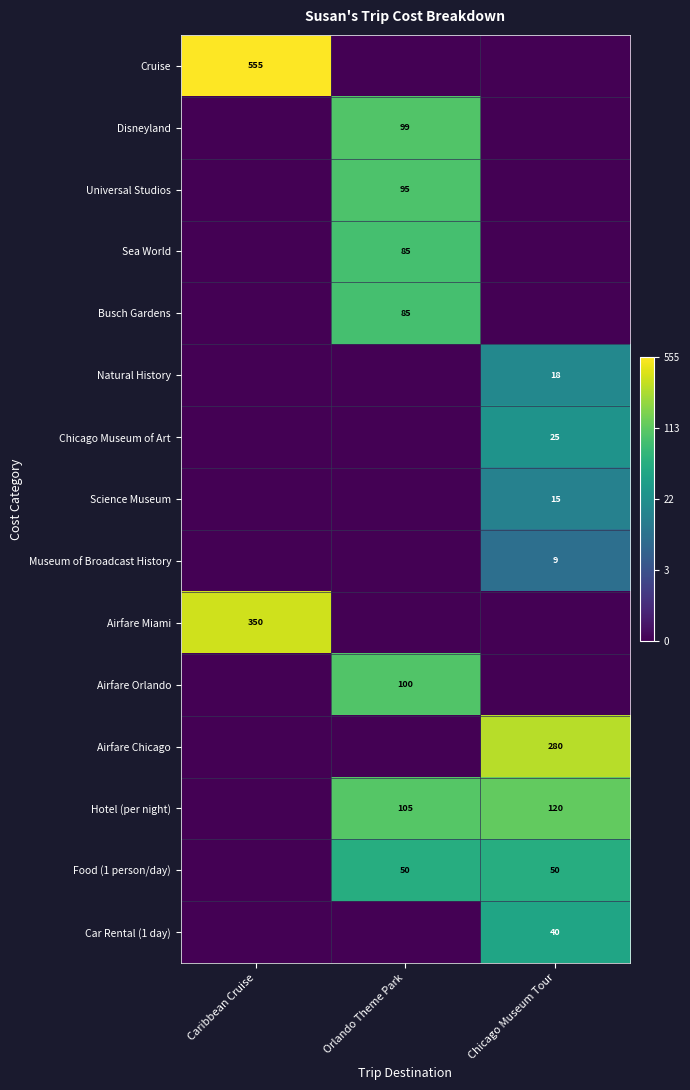

Count the number of data series in this chart.

15